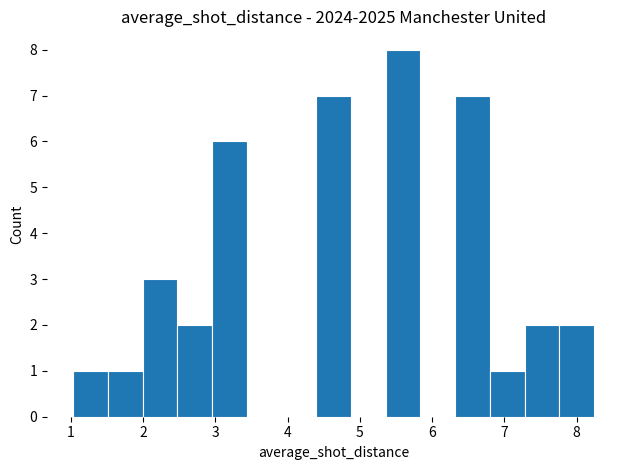

What is the height of the bar covering 6.8 to 7.3 on the x-axis? Neither the bar edges nor the heights are printed on the chart, so give them approximately, as read against the axes.

1